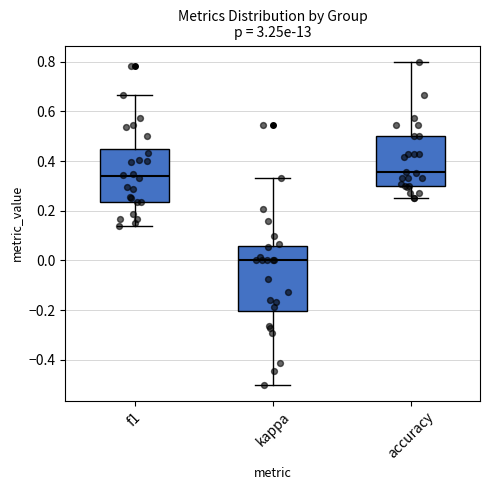

Where is the lower edge of the box for kappa on the y-axis? The values are not printed on the chart, so give them approximately, as read against the axis.

-0.20